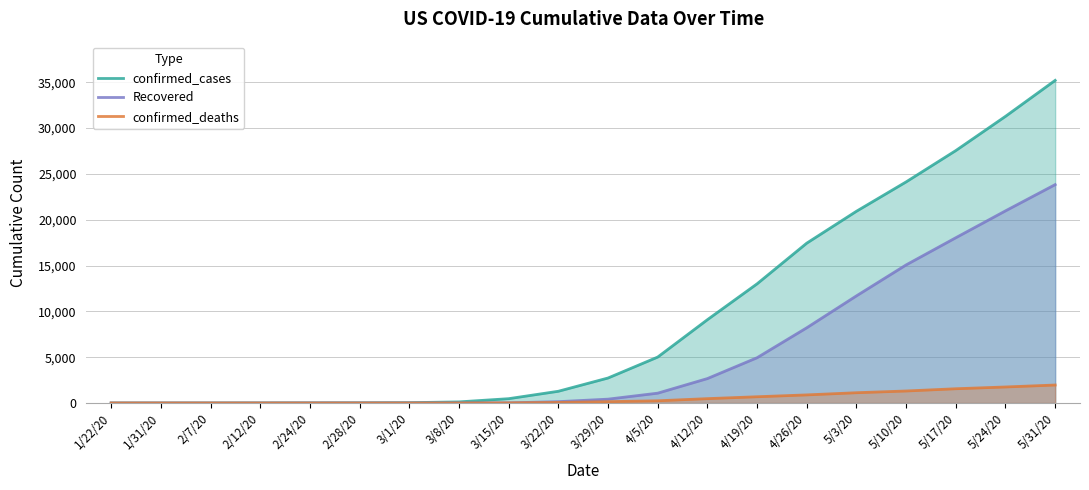

Which series has the largest total across all categories?

confirmed_cases